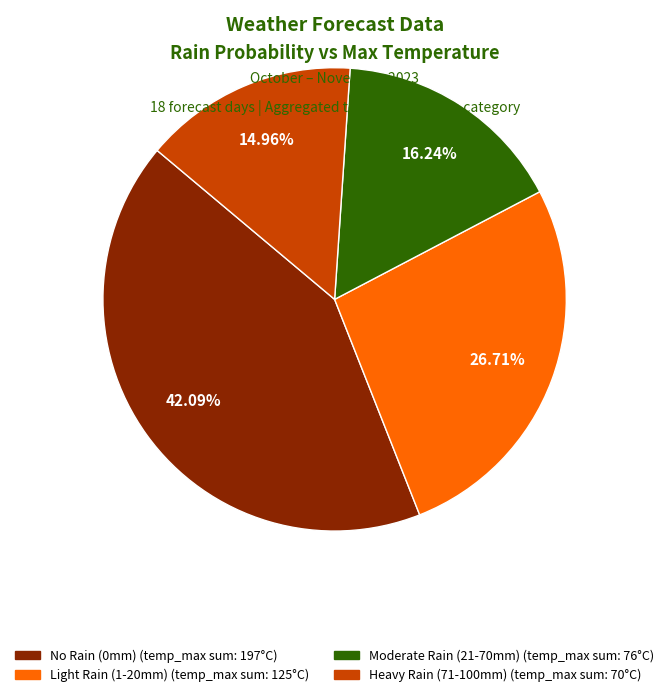

Is there any slice that represents more than half of the pie?

No